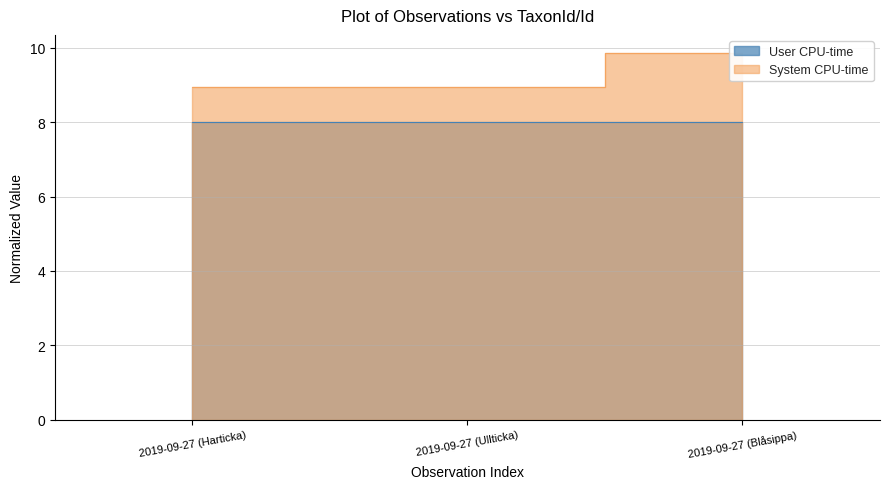

True or false: User CPU-time has a value of 12.4 at 2019-09-27 (Ullticka).

False